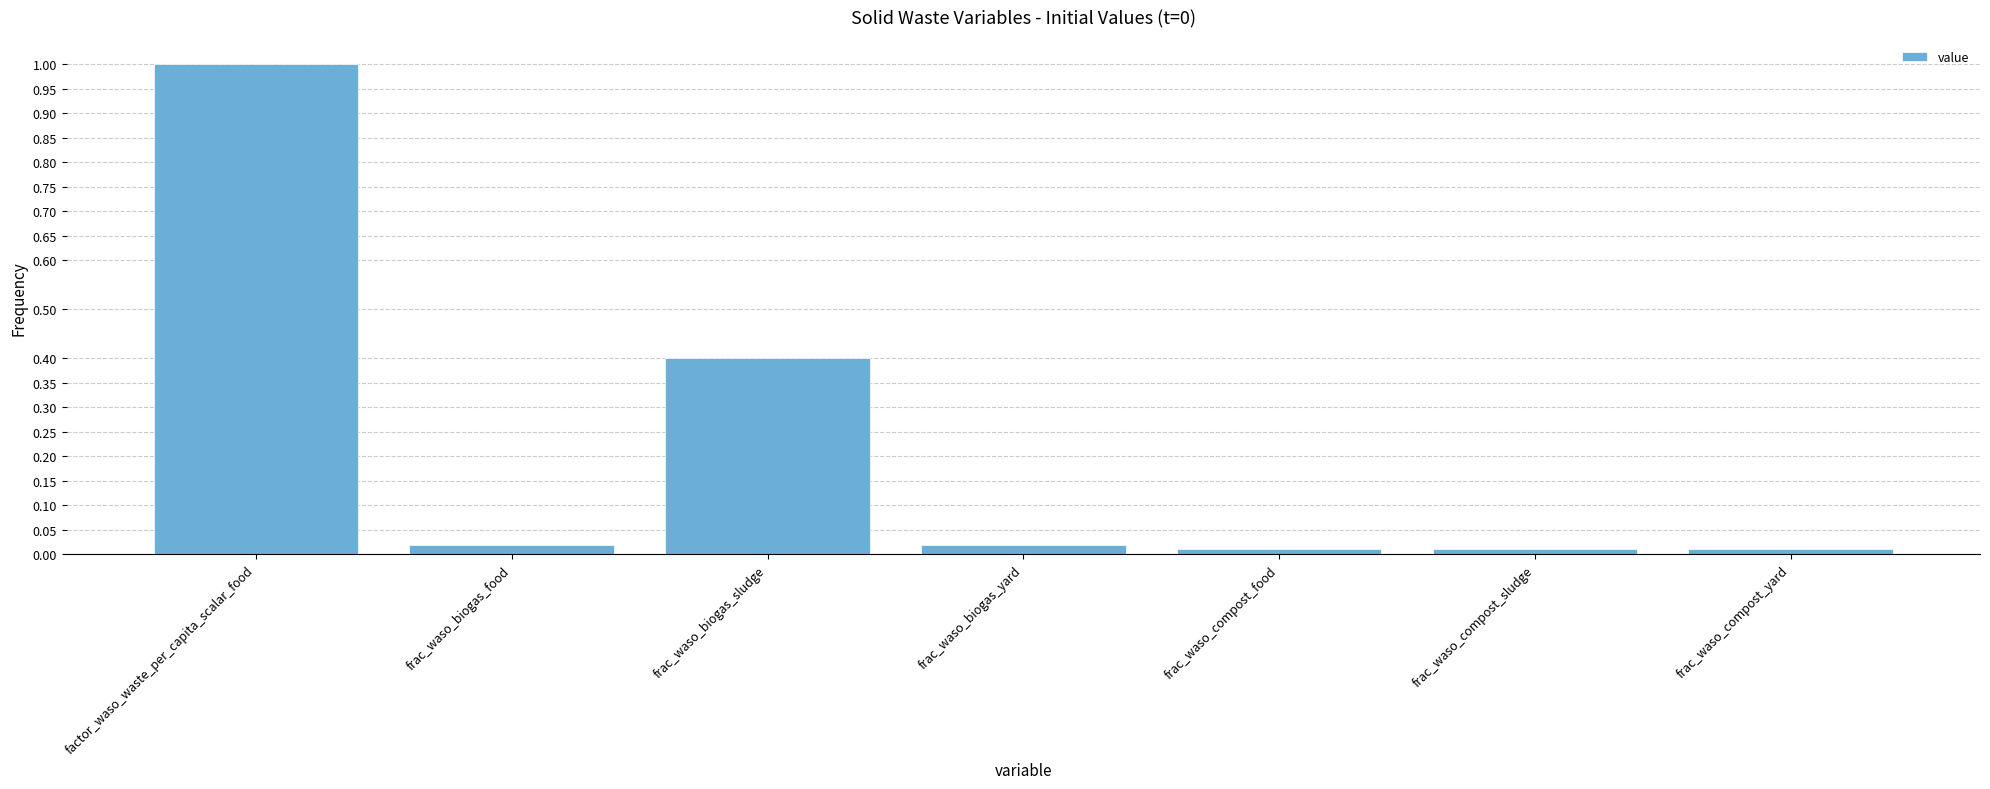

What is the sum of all values?

1.5